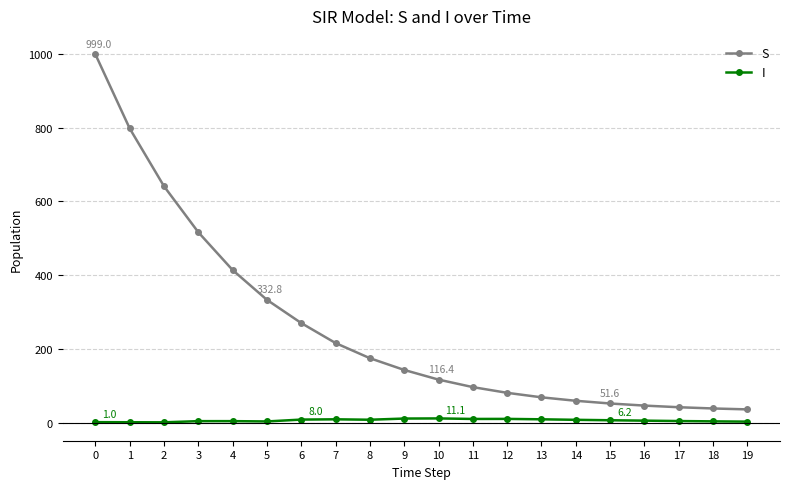

True or false: I has more than 1 interior local peaks.

True